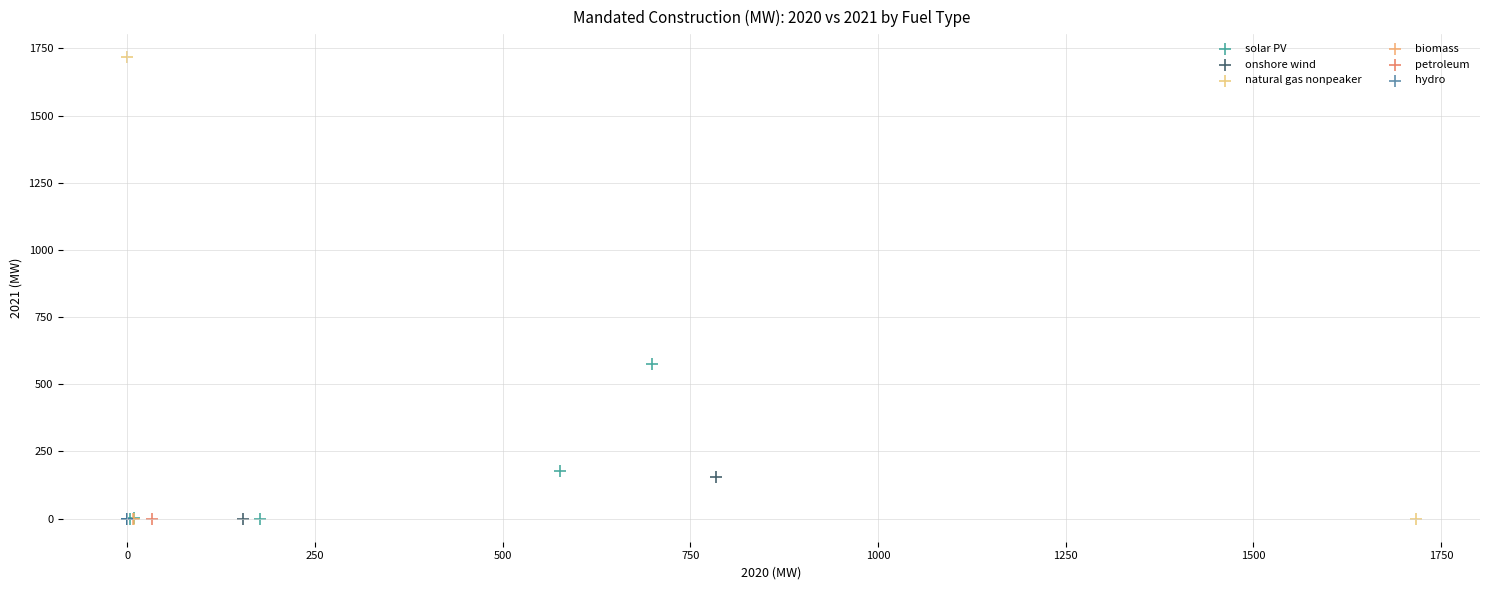

Which series reaches the maximum Y coordinate?

natural gas nonpeaker